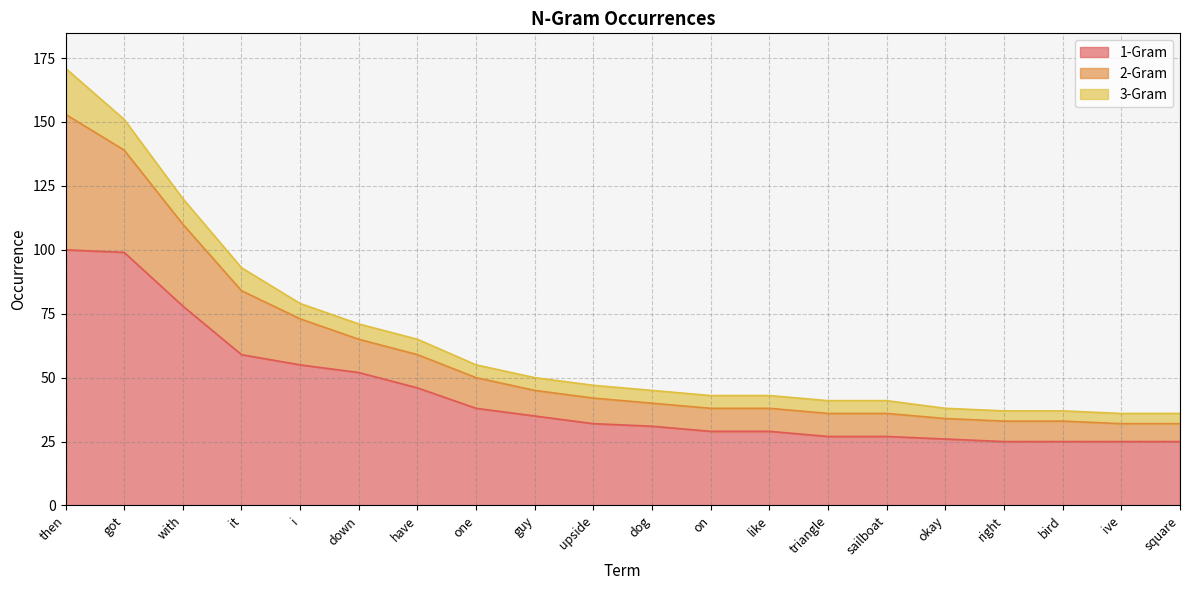

At how many categories does at least one series exceed 160?

1